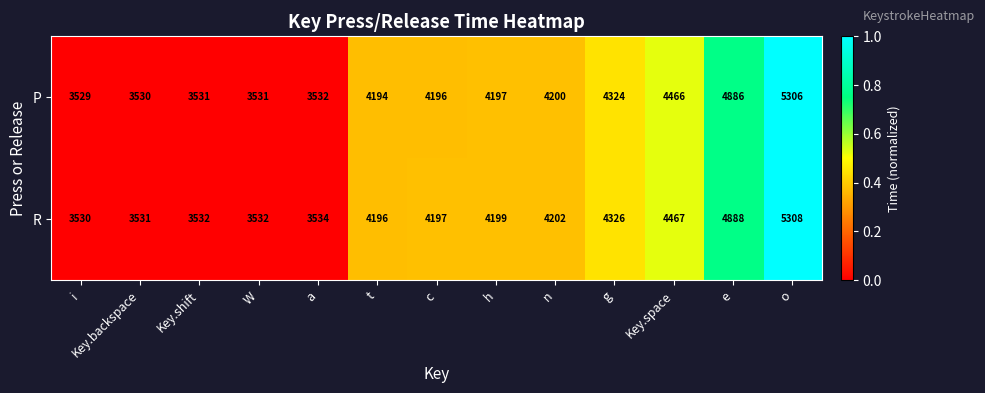

Which category has the lowest value in the R series?

i